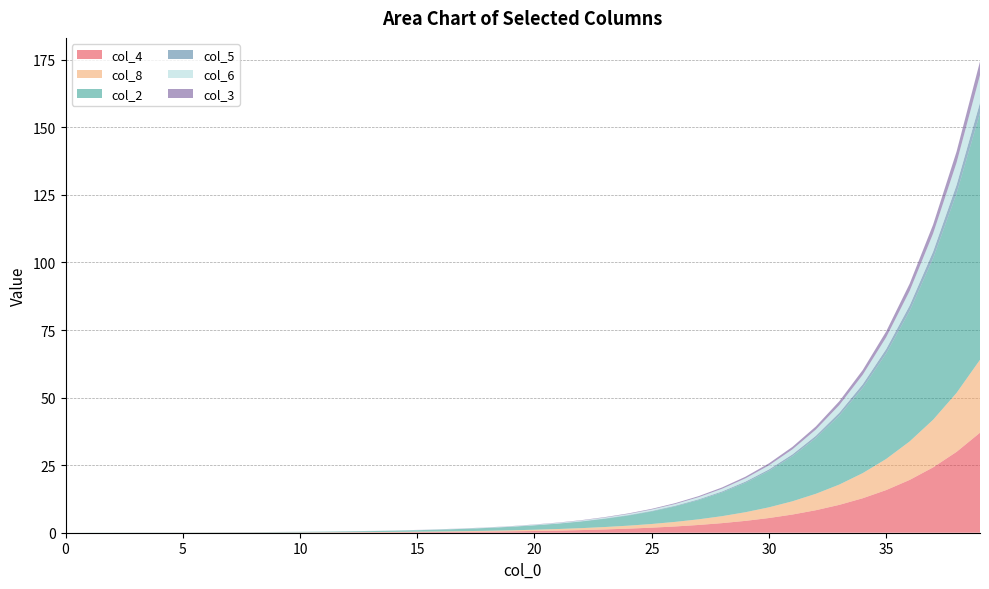

Reading left to right, transcribe all the data shown in this chart.

col_4: 0=0.0	1=0.0	2=0.0	3=0.0	4=0.0	5=0.0	6=0.0	7=0.0	8=0.1	9=0.1	10=0.1	11=0.1	12=0.1	13=0.1	14=0.2	15=0.2	16=0.3	17=0.3	18=0.4	19=0.5	20=0.6	21=0.8	22=1.0	23=1.2	24=1.5	25=1.9	26=2.3	27=2.9	28=3.5	29=4.4	30=5.4	31=6.7	32=8.3	33=10.3	34=12.8	35=15.8	36=19.5	37=24.2	38=29.9	39=37.0
col_8: 0=0.0	1=0.0	2=0.0	3=0.0	4=0.0	5=0.0	6=0.0	7=0.0	8=0.0	9=0.0	10=0.1	11=0.1	12=0.1	13=0.1	14=0.1	15=0.2	16=0.2	17=0.2	18=0.3	19=0.4	20=0.5	21=0.6	22=0.7	23=0.9	24=1.1	25=1.4	26=1.7	27=2.1	28=2.6	29=3.2	30=4.0	31=4.9	32=6.1	33=7.5	34=9.3	35=11.5	36=14.2	37=17.6	38=21.8	39=27.0
col_2: 0=0.0	1=0.0	2=0.1	3=0.1	4=0.1	5=0.1	6=0.1	7=0.1	8=0.1	9=0.1	10=0.2	11=0.2	12=0.3	13=0.4	14=0.4	15=0.6	16=0.7	17=0.8	18=1.0	19=1.3	20=1.6	21=2.0	22=2.4	23=3.0	24=3.7	25=4.6	26=5.7	27=7.1	28=8.8	29=10.9	30=13.4	31=16.6	32=20.6	33=25.5	34=31.5	35=39.0	36=48.2	37=59.7	38=73.8	39=91.2
col_5: 0=0.0	1=0.0	2=0.0	3=0.0	4=0.0	5=0.0	6=0.0	7=0.0	8=0.0	9=0.0	10=0.0	11=0.0	12=0.0	13=0.0	14=0.0	15=0.0	16=0.0	17=0.0	18=0.0	19=0.1	20=0.1	21=0.1	22=0.1	23=0.1	24=0.2	25=0.2	26=0.2	27=0.3	28=0.4	29=0.5	30=0.6	31=0.7	32=0.9	33=1.1	34=1.4	35=1.7	36=2.1	37=2.5	38=3.2	39=3.9
col_6: 0=0.0	1=0.0	2=0.0	3=0.0	4=0.0	5=0.0	6=0.0	7=0.0	8=0.0	9=0.0	10=0.0	11=0.0	12=0.0	13=0.0	14=0.1	15=0.1	16=0.1	17=0.1	18=0.1	19=0.1	20=0.2	21=0.2	22=0.3	23=0.3	24=0.4	25=0.5	26=0.6	27=0.8	28=1.0	29=1.2	30=1.5	31=1.9	32=2.3	33=2.8	34=3.5	35=4.3	36=5.4	37=6.7	38=8.2	39=10.2
col_3: 0=0.0	1=0.0	2=0.0	3=0.0	4=0.0	5=0.0	6=0.0	7=0.0	8=0.0	9=0.0	10=0.0	11=0.0	12=0.0	13=0.0	14=0.0	15=0.0	16=0.0	17=0.1	18=0.1	19=0.1	20=0.1	21=0.1	22=0.1	23=0.2	24=0.2	25=0.3	26=0.3	27=0.4	28=0.5	29=0.6	30=0.8	31=0.9	32=1.1	33=1.4	34=1.8	35=2.2	36=2.7	37=3.3	38=4.1	39=5.1